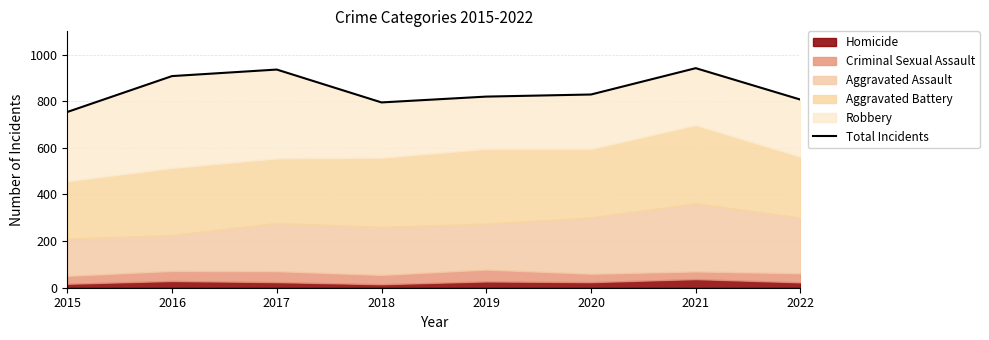

How many data points are above 829?

3